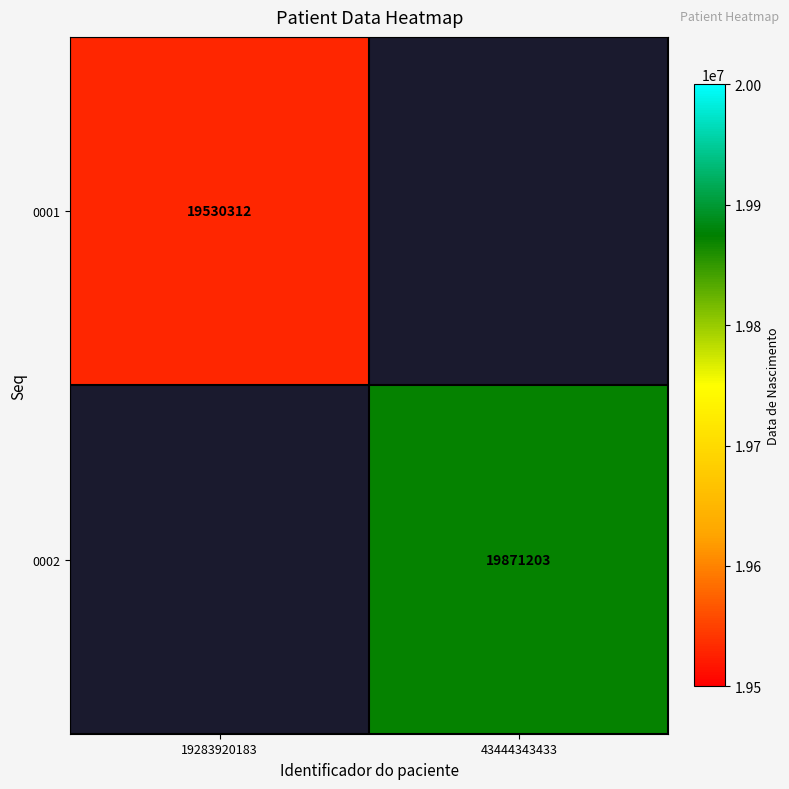

True or false: 0001 has a value of 11041397 at 19283920183.

False